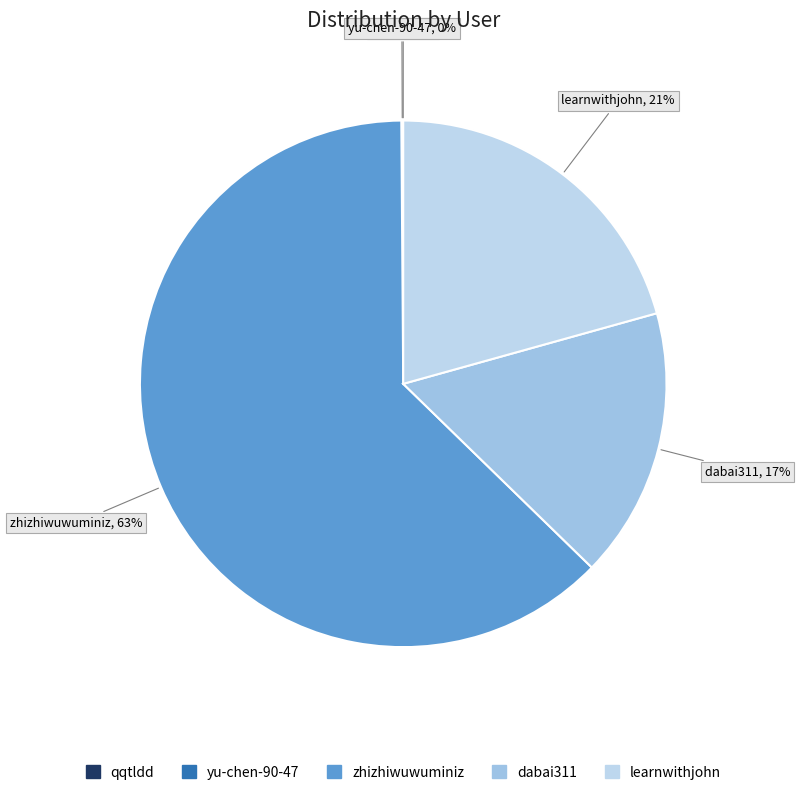

Which slice is the largest?

zhizhiwuwuminiz